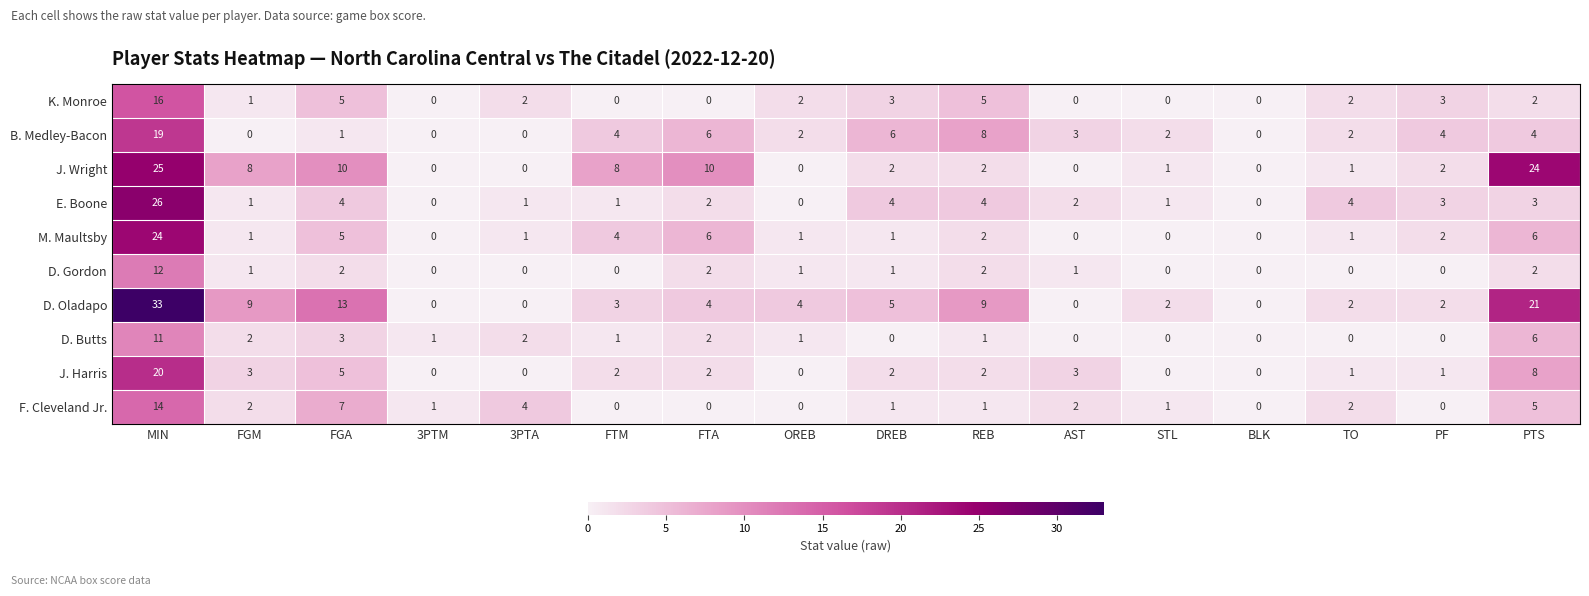

Which series has the largest total across all categories?

D. Oladapo